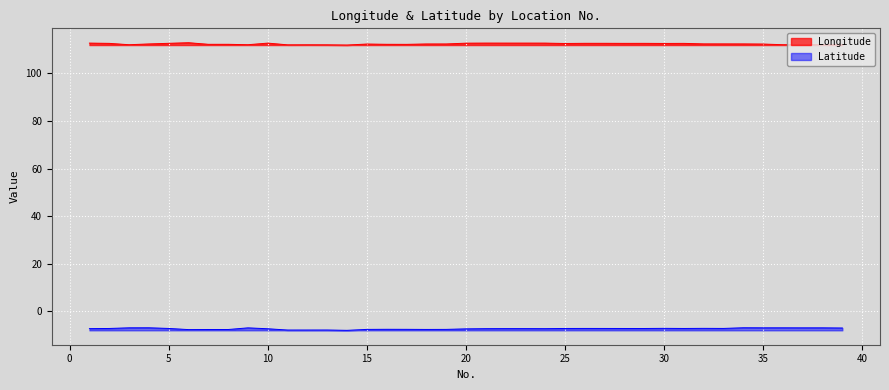

Which series changed the most between 5 and 35?

Longitude